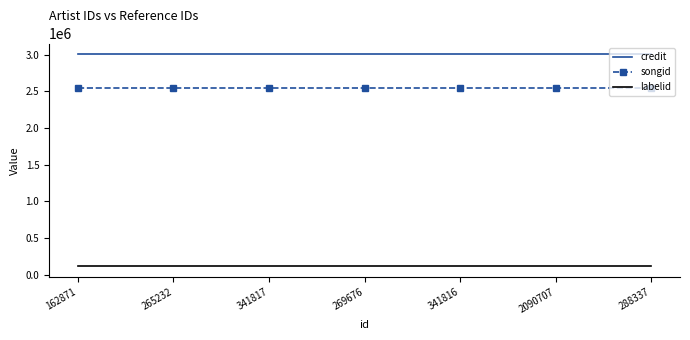

True or false: songid and credit cross at least once.

False